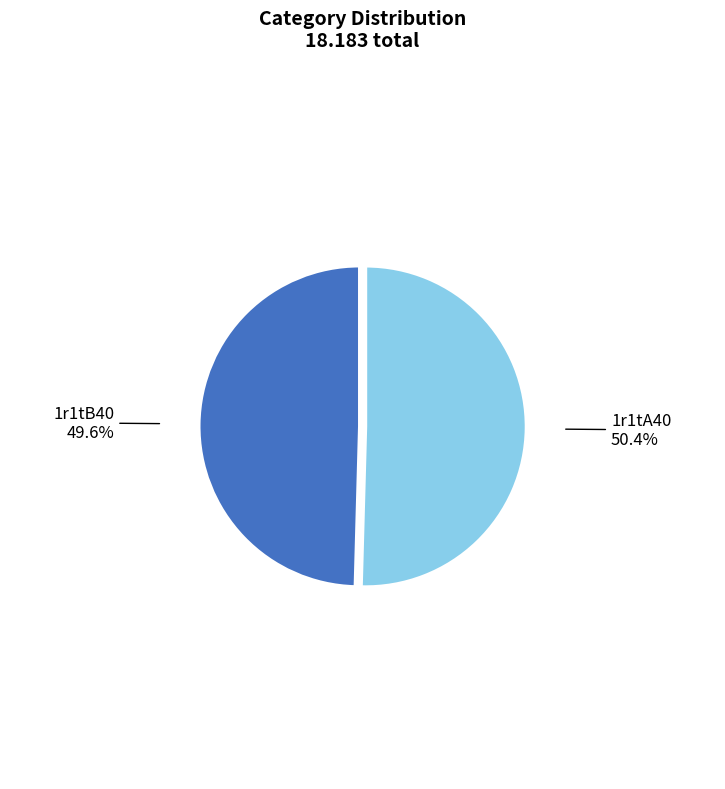

Count the number of slices in the pie.

2